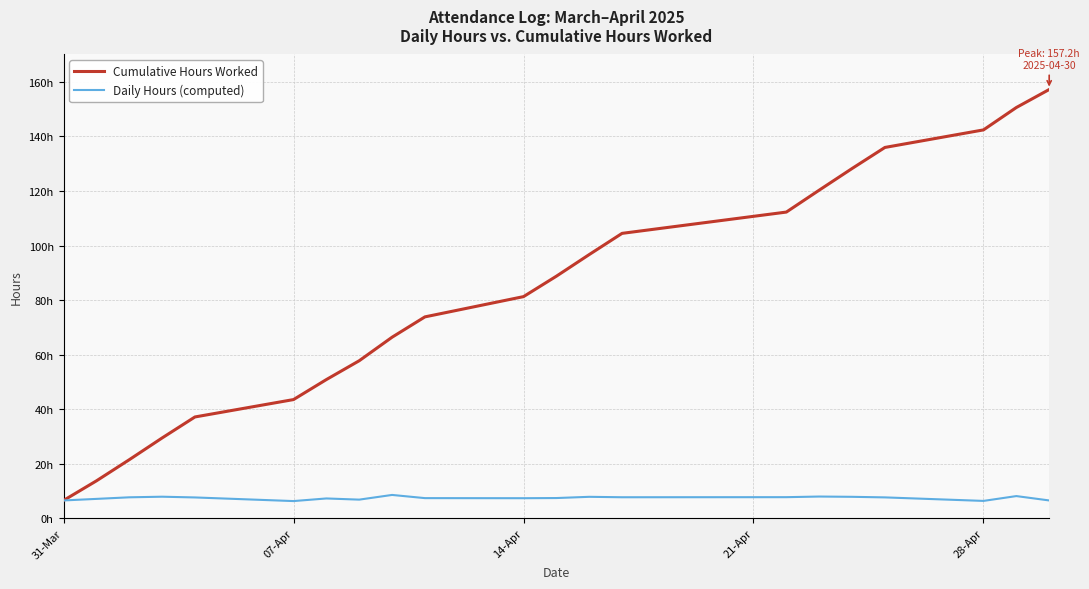

Which series has the largest total across all categories?

Cumulative Hours Worked